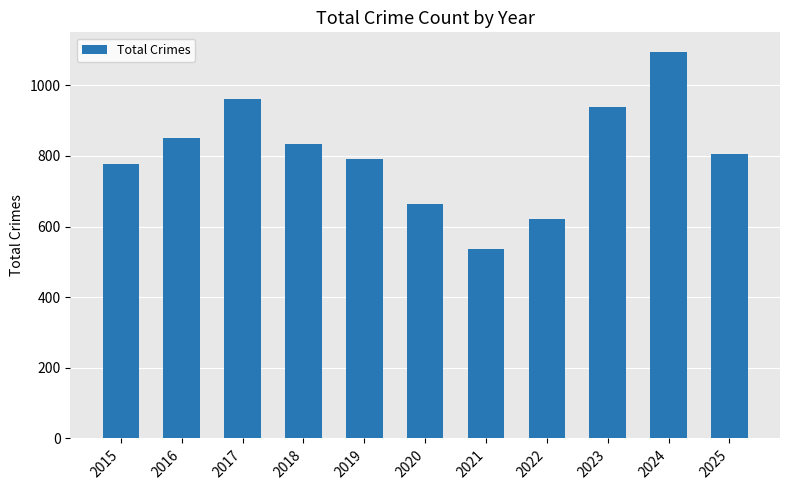

Reading left to right, what are all the values shown in this chart?

2015=778	2016=850	2017=961	2018=835	2019=791	2020=665	2021=536	2022=622	2023=938	2024=1095	2025=806